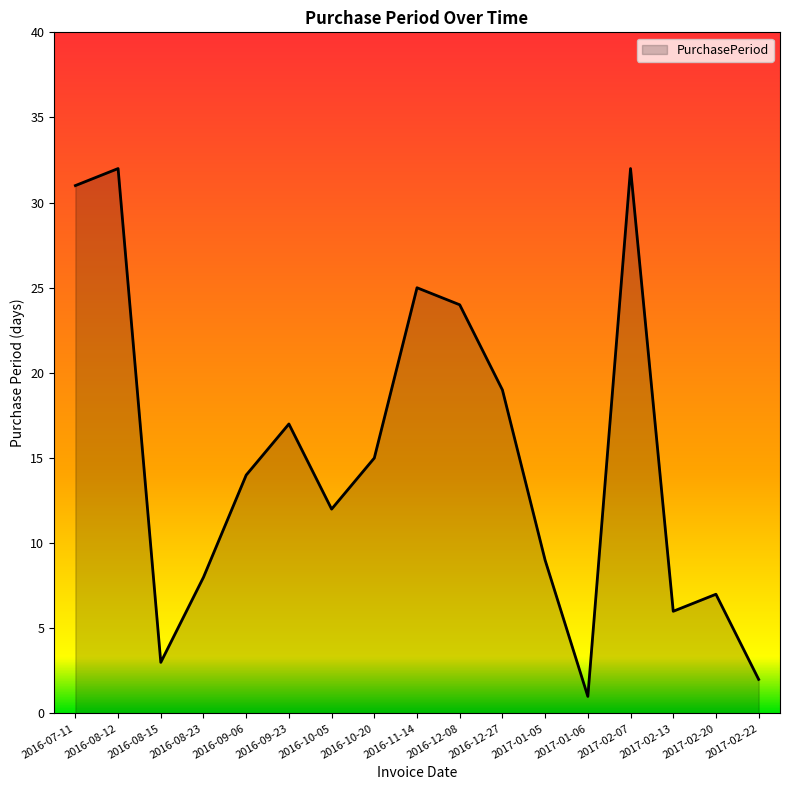

How many lines are shown in the chart?

1